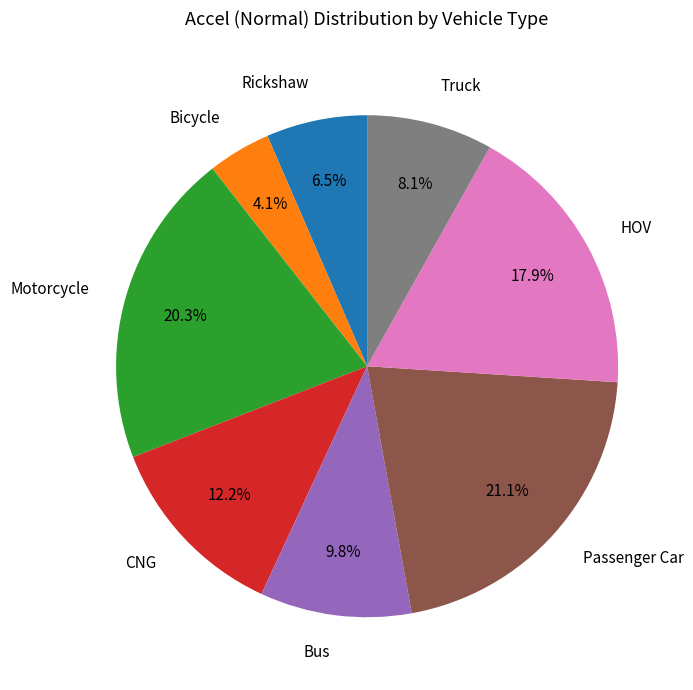

To the nearest percent, what portion does Truck represent?

8%